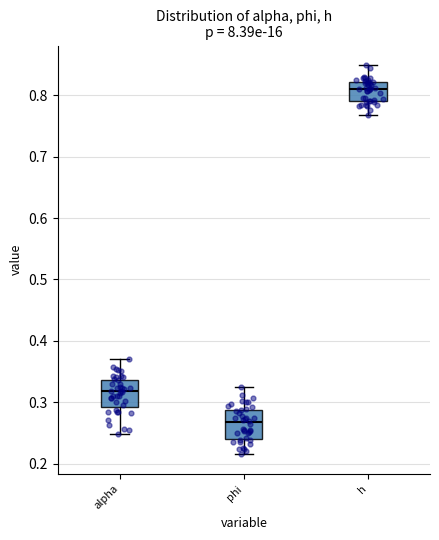

Where is the upper edge of the box for h on the y-axis? The values are not printed on the chart, so give them approximately, as read against the axis.

0.82